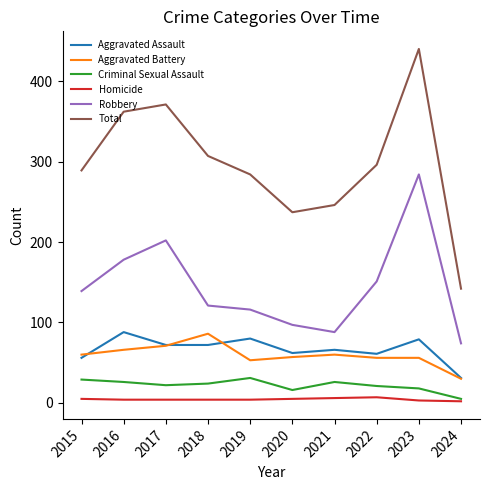

True or false: Robbery and Total intersect in this chart.

False